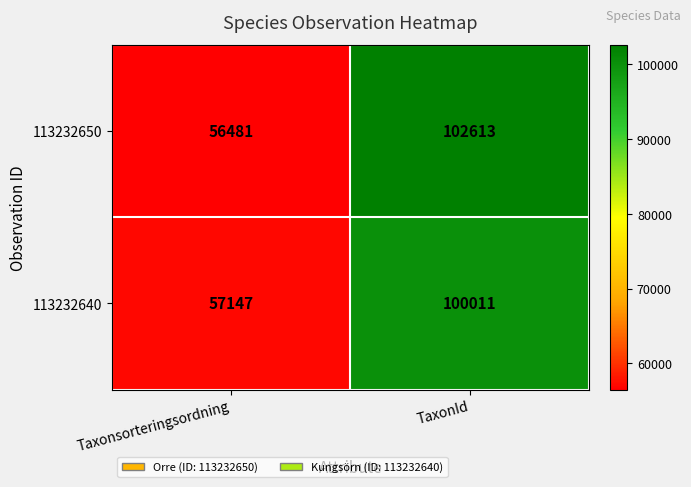

What is the total value across all series at TaxonId?

202624